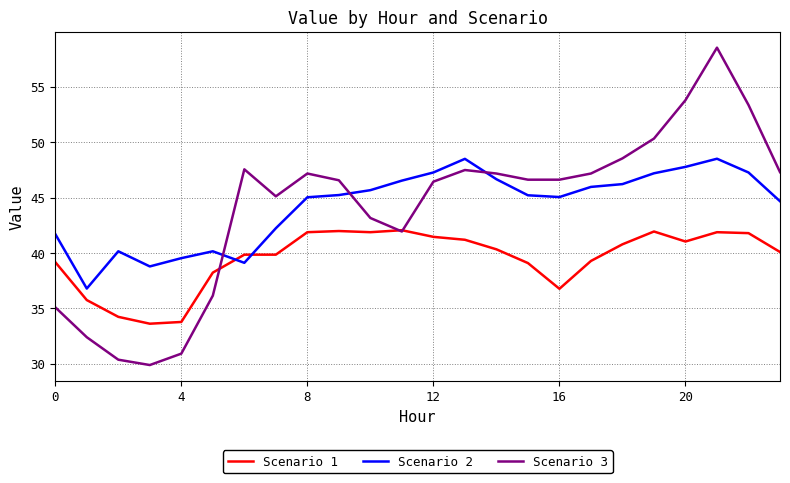

Which series has the widest spread of values?

Scenario 3